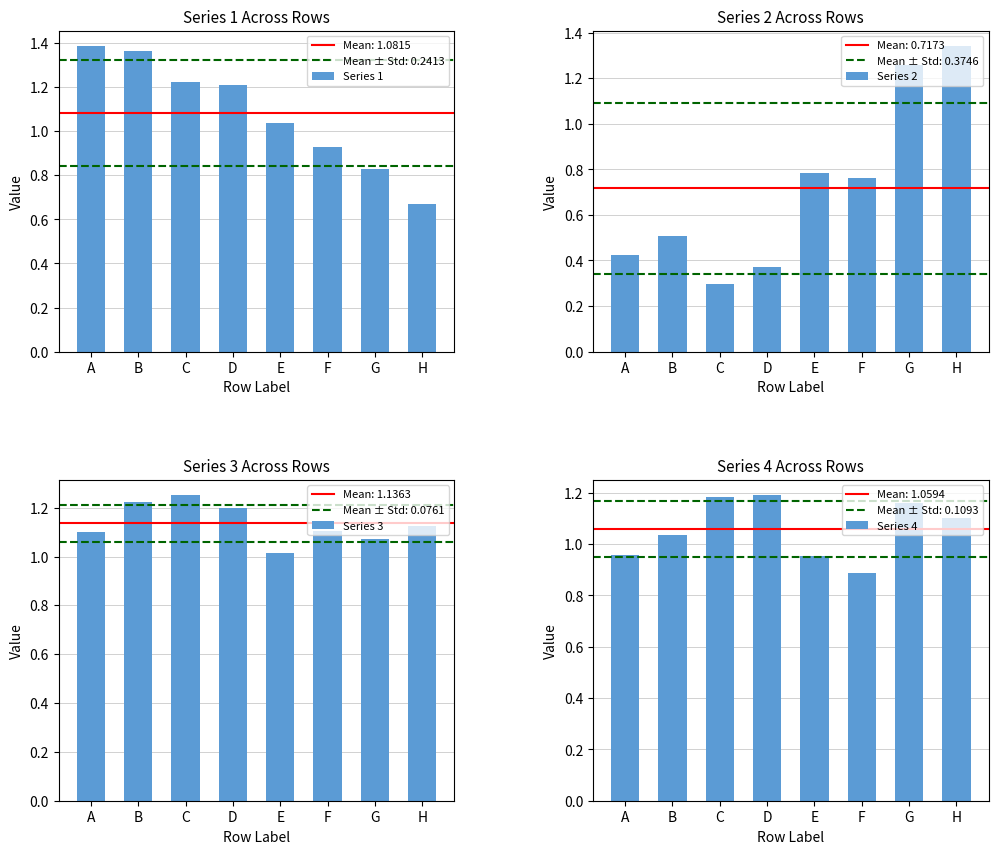

What are all the series names shown in the legend?

Series 1, Series 2, Series 3, Series 4